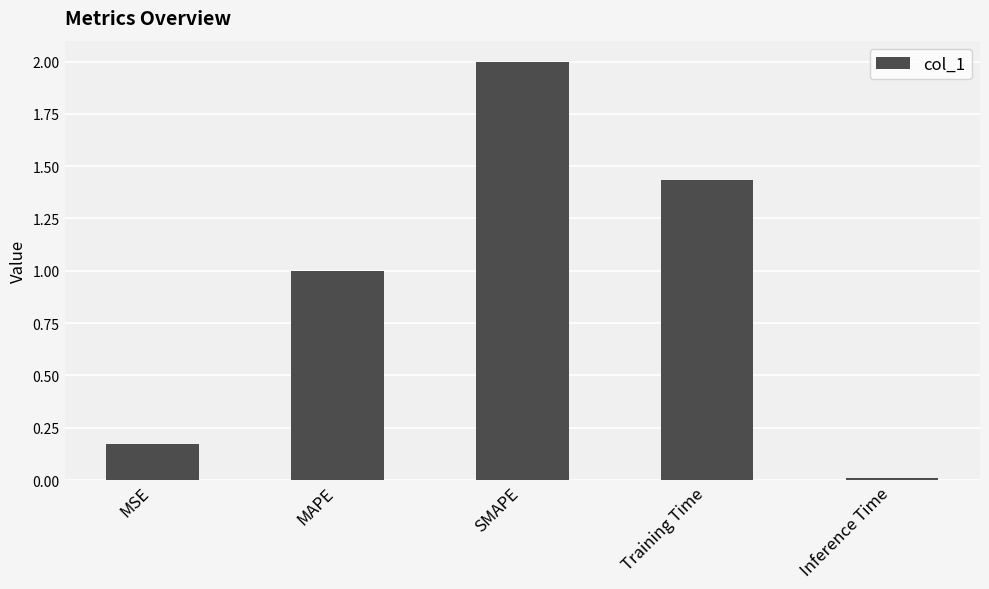

What is the difference between the second highest and second lowest values?

1.3